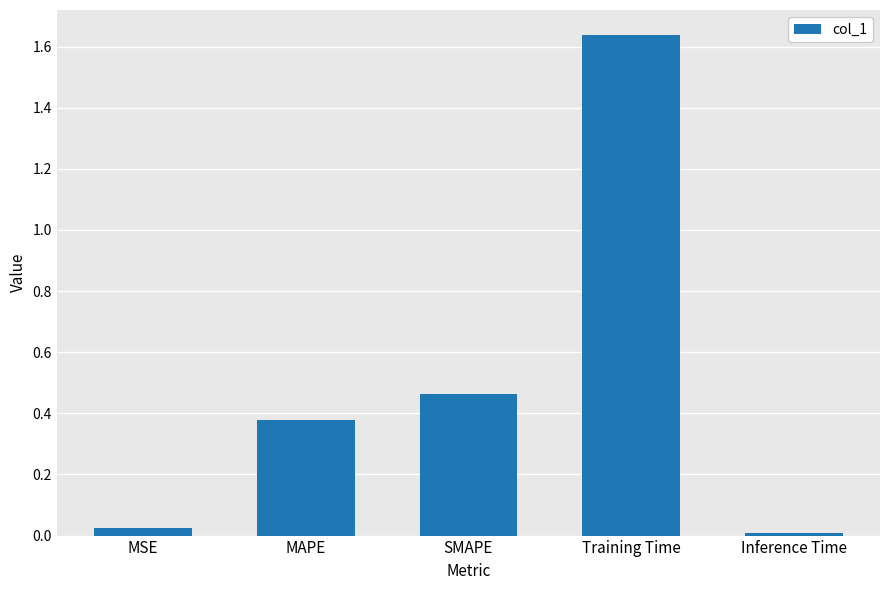

List the labels in order of value, smallest first.

Inference Time, MSE, MAPE, SMAPE, Training Time